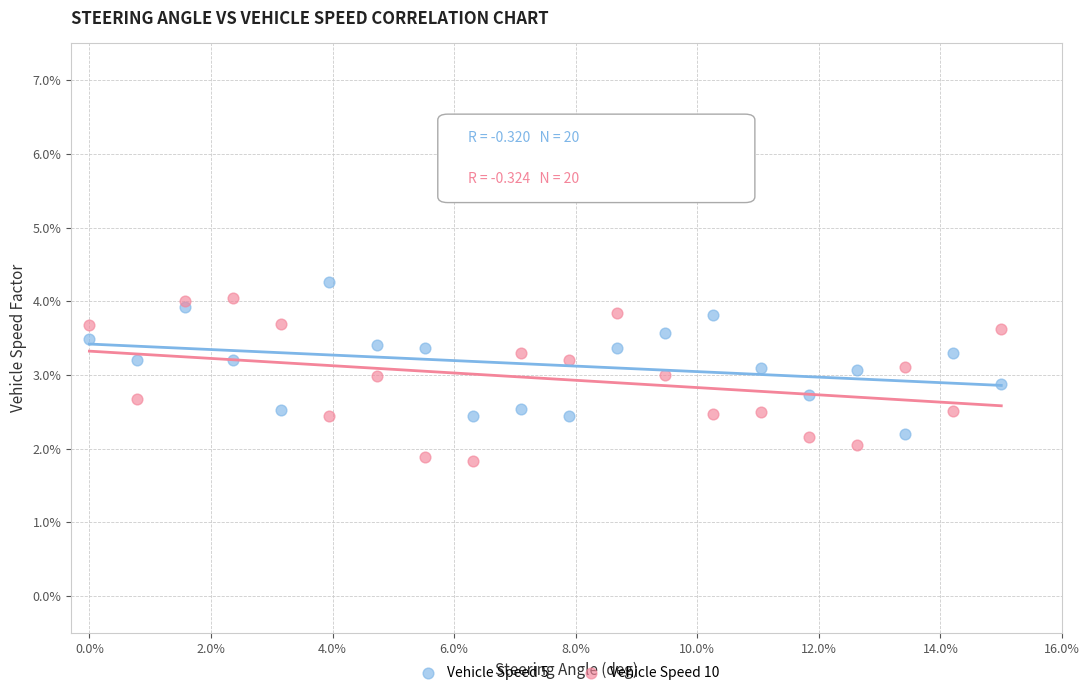

Which series reaches the minimum Y coordinate?

Vehicle Speed 10